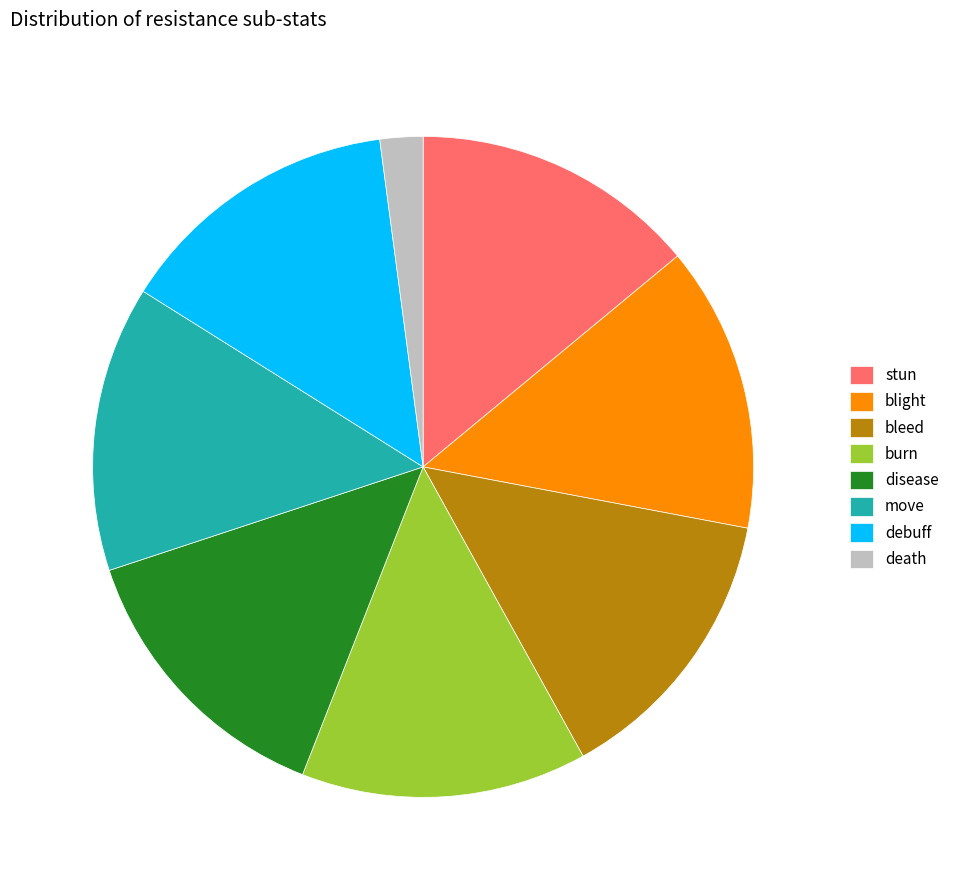

The stun slice represents 14% of the pie. True or false?

True